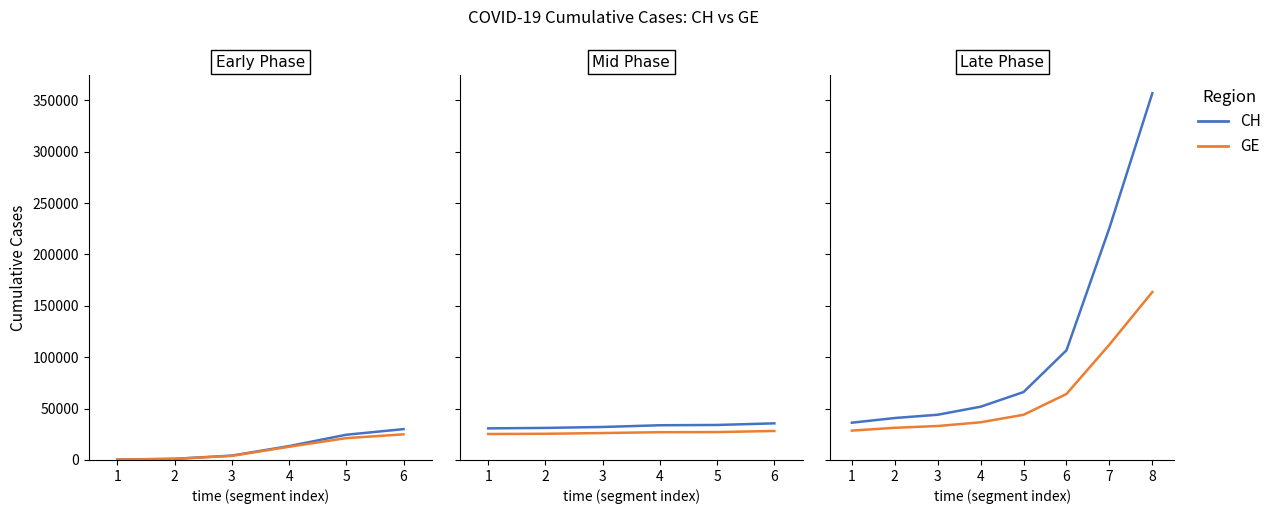

At 6, list the series in order from largest to smallest.

CH, GE